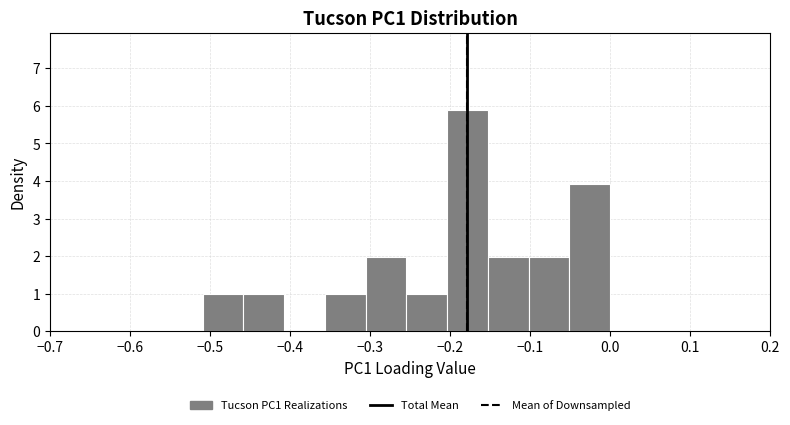

Over which range of the x-axis is the bar tallest?

-0.20 to -0.15